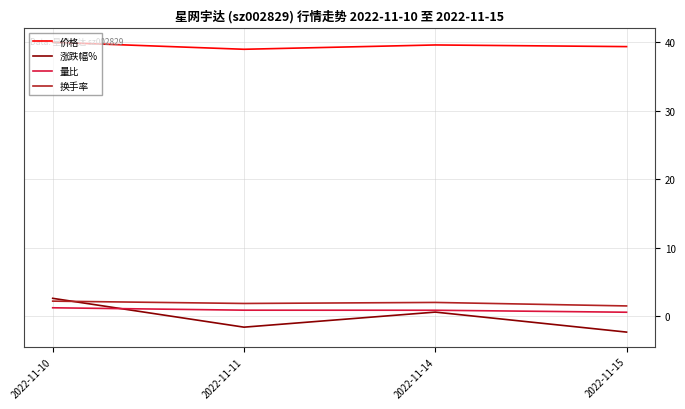

At 2022-11-10, list the series in order from smallest to largest.

量比, 换手率, 涨跌幅%, 价格